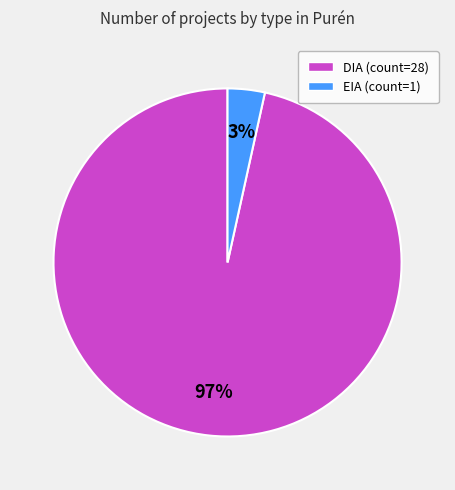

What is the smallest slice in the pie chart?

EIA